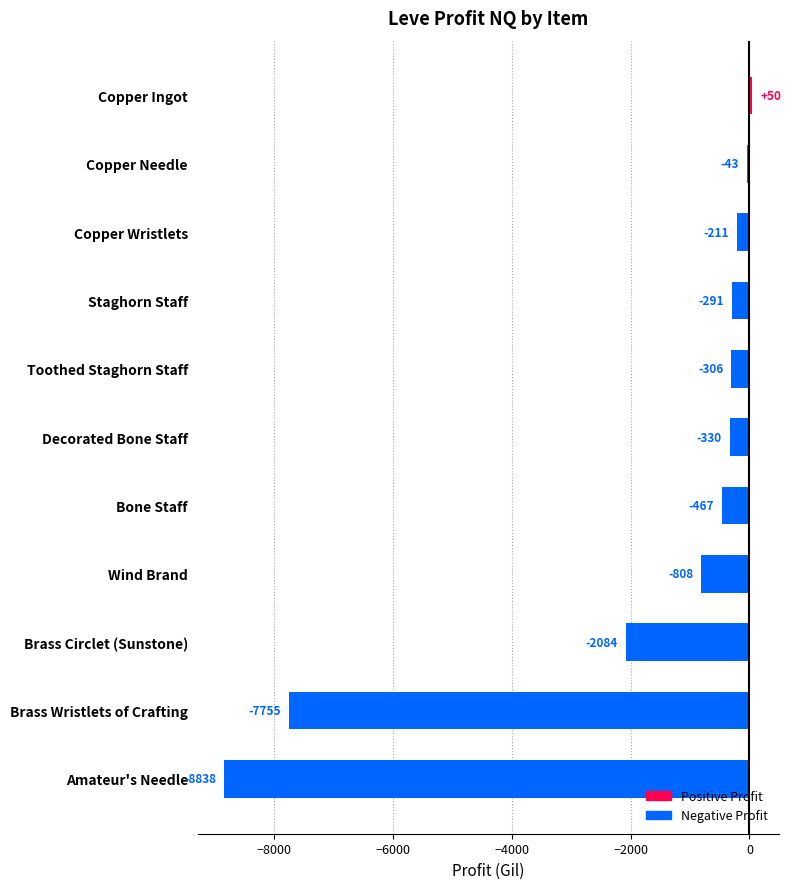

Count the number of data series in this chart.

1